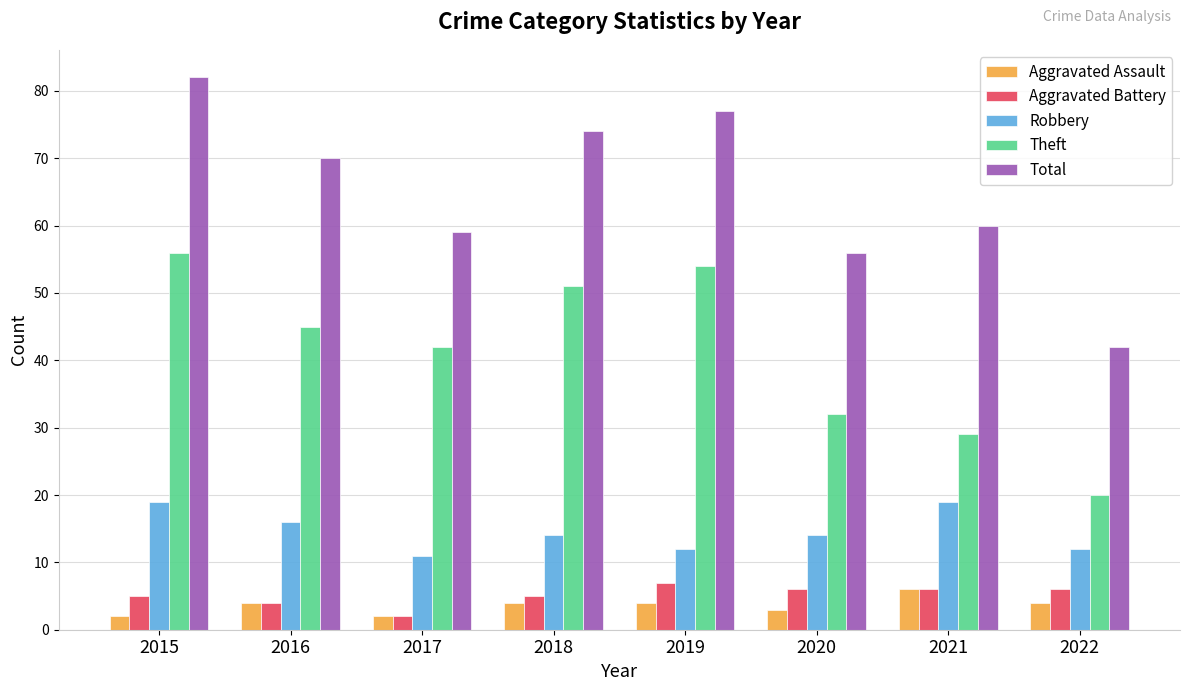

What is the lowest value of the Theft series?

20